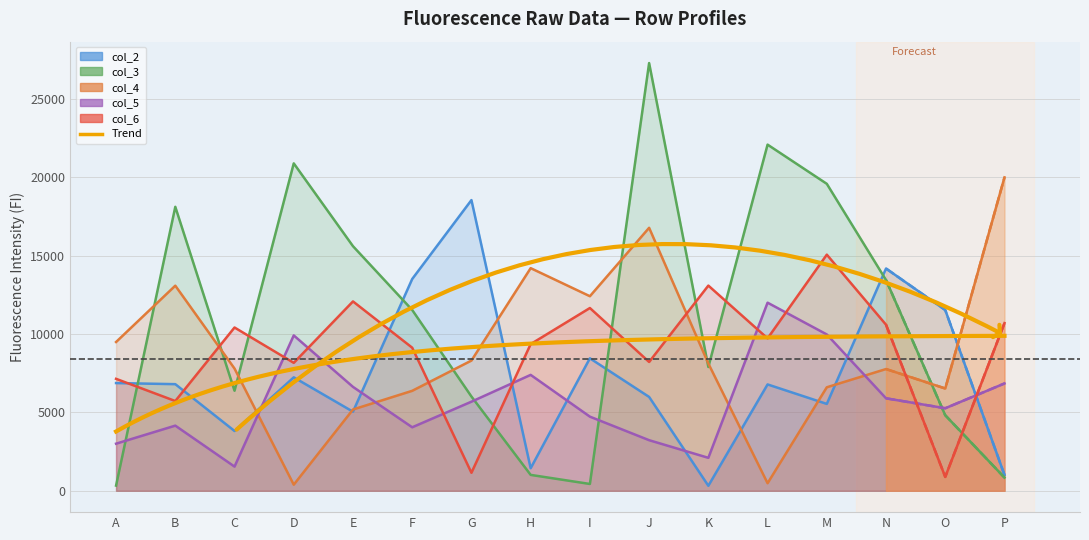

How many distinct data groups are displayed?

5